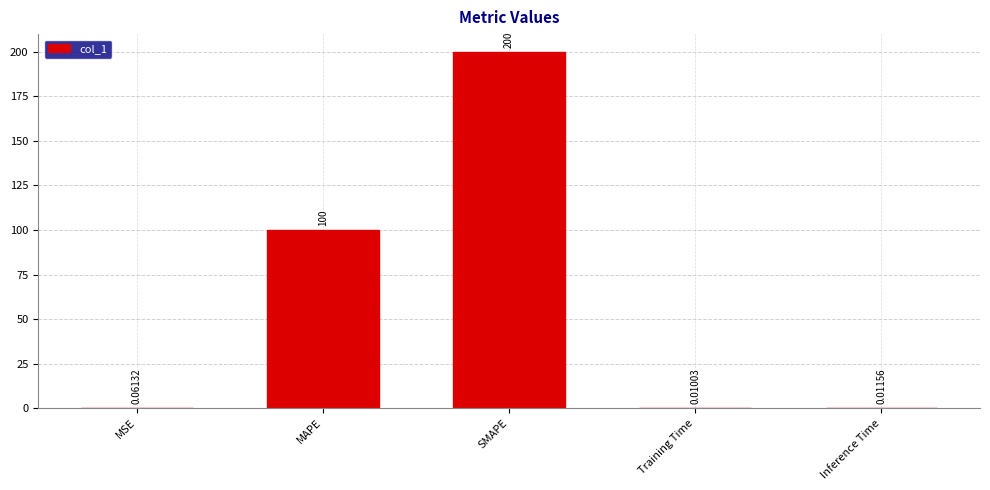

Which category has the highest value across all series?

SMAPE